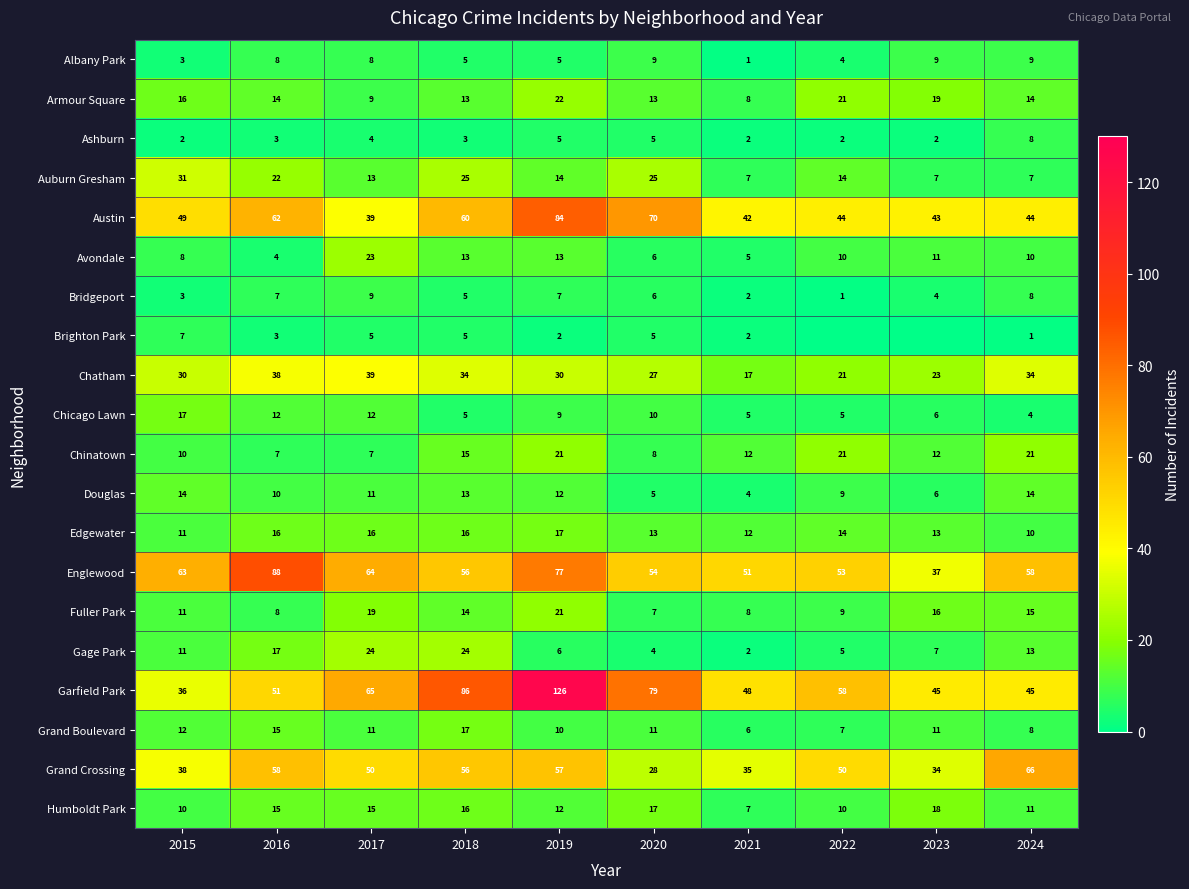

What is the difference between the maximum and minimum values in the Gage Park series?

22